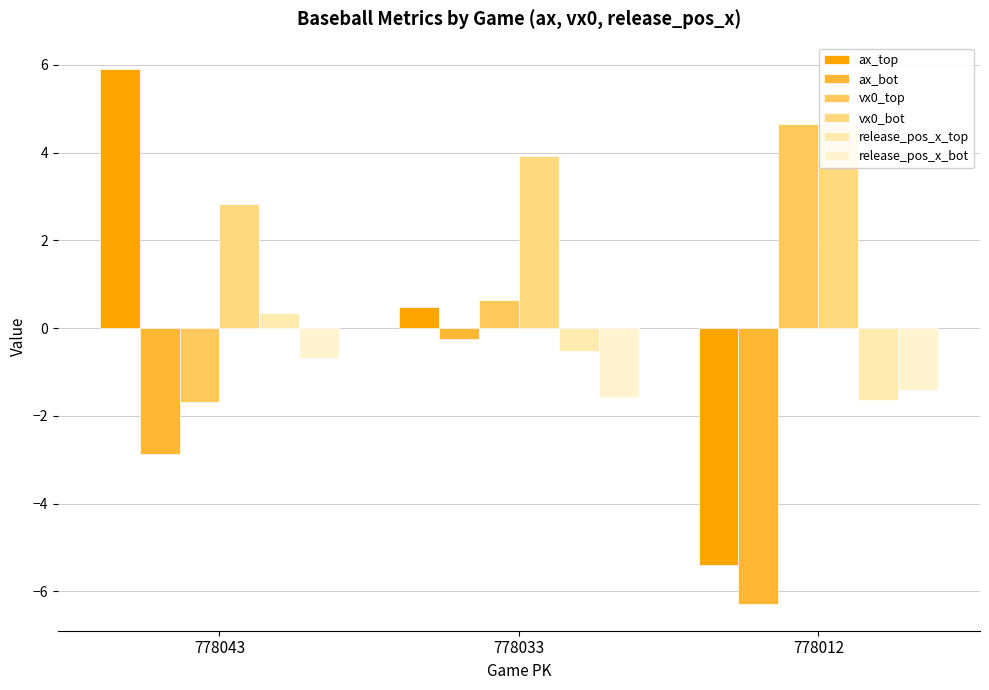

At which label is ax_bot closest to -3?

778043